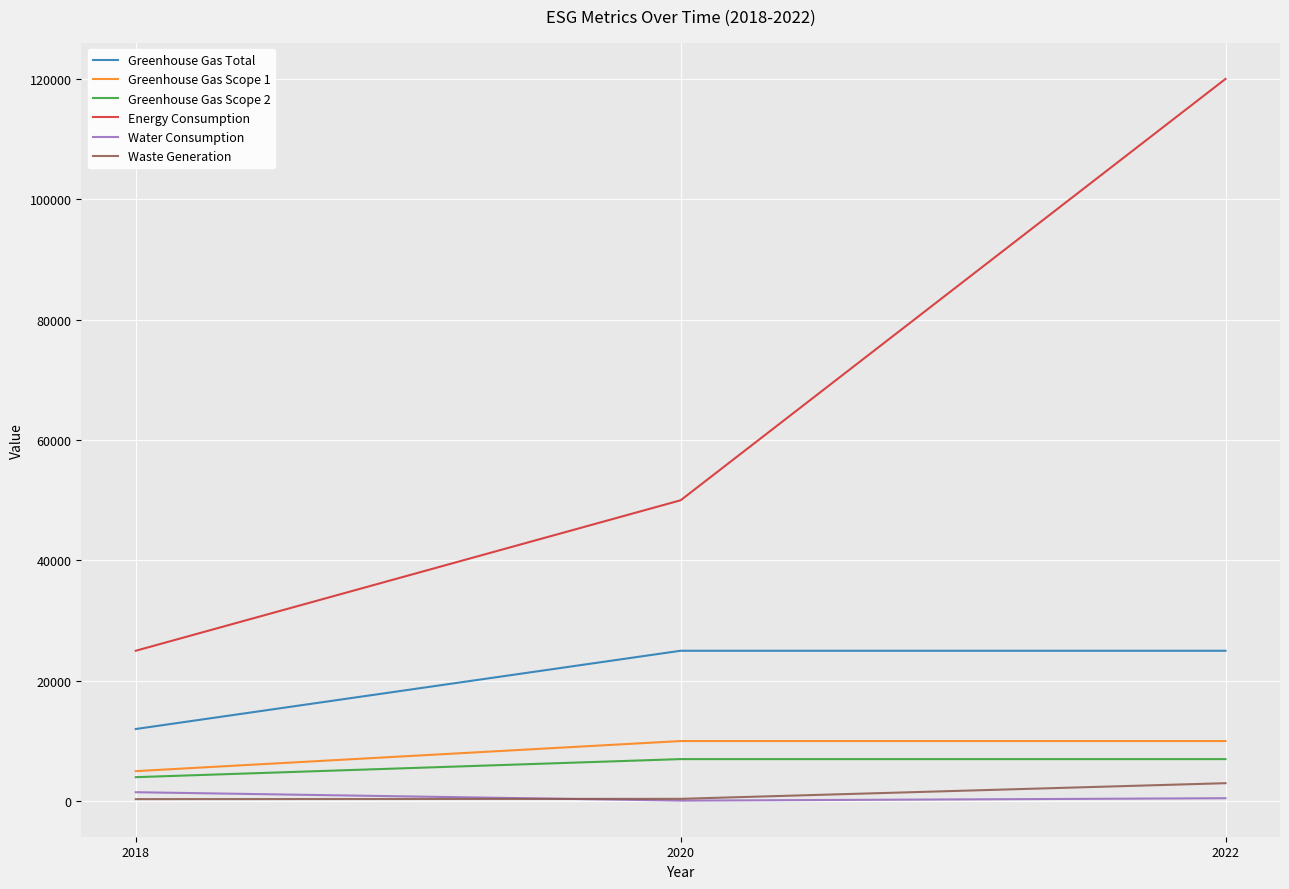

What is the total value across all series at 2022?

165500